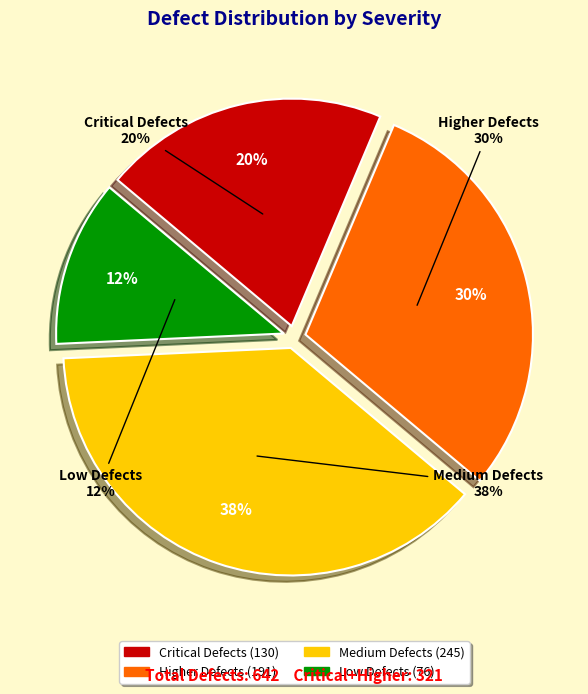

What percentage is the Low Defects slice, to the nearest percent?

12%